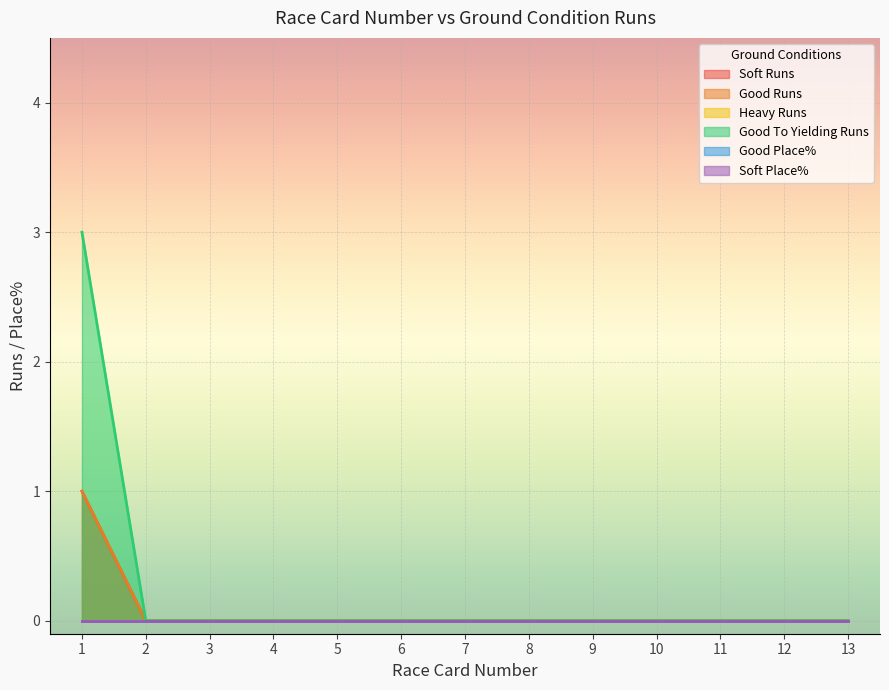

Does the chart display data point markers on the line(s)?

No